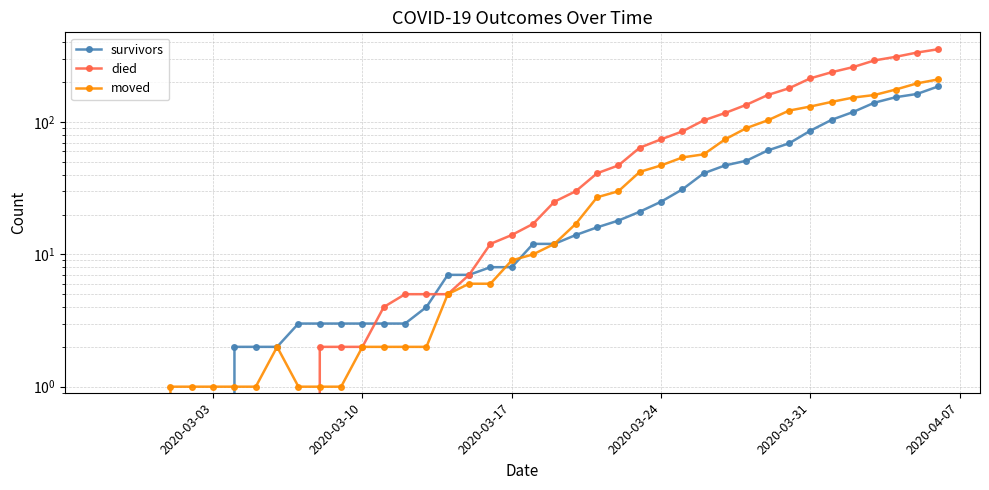

Reading left to right, transcribe all the data shown in this chart.

survivors: 0	0	0	0	0	0	2	2	2	3	3	3	3	3	3	4	7	7	8	8	12	12	14	16	18	21	25	31	41	47	51	61	69	86	104	119	140	154	163	186
died: 0	0	0	0	0	0	0	0	0	0	2	2	2	4	5	5	5	7	12	14	17	25	30	41	47	64	74	85	103	117	135	160	180	214	238	260	292	311	335	355
moved: 0	0	0	1	1	1	1	1	2	1	1	1	2	2	2	2	5	6	6	9	10	12	17	27	30	42	47	54	57	74	90	103	122	131	142	153	160	176	196	210